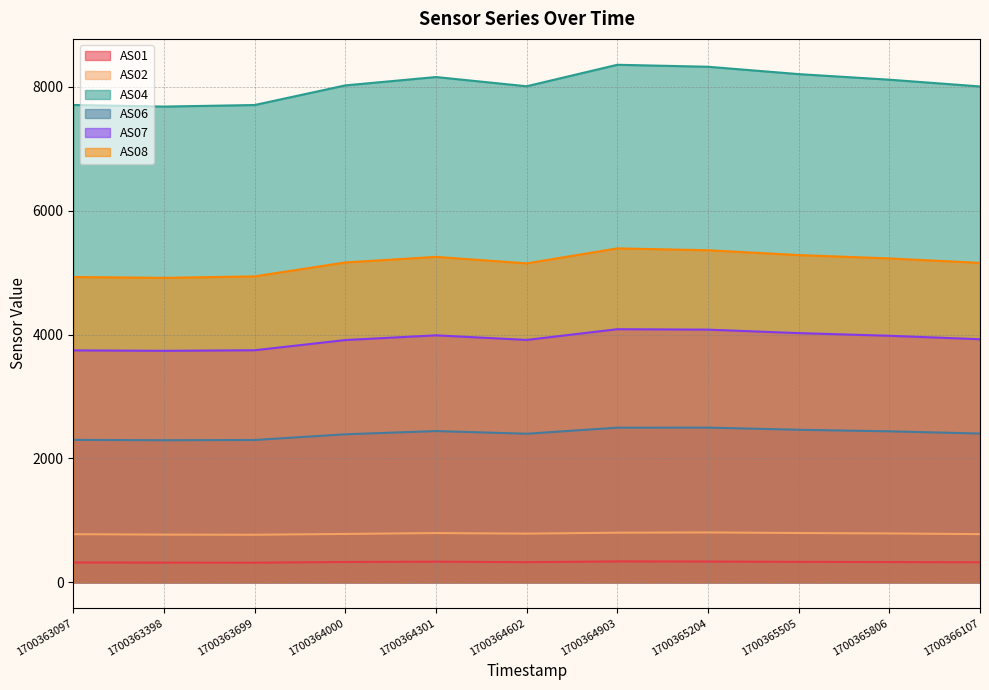

True or false: AS04 has a value of 12381 at 1700365806.

False